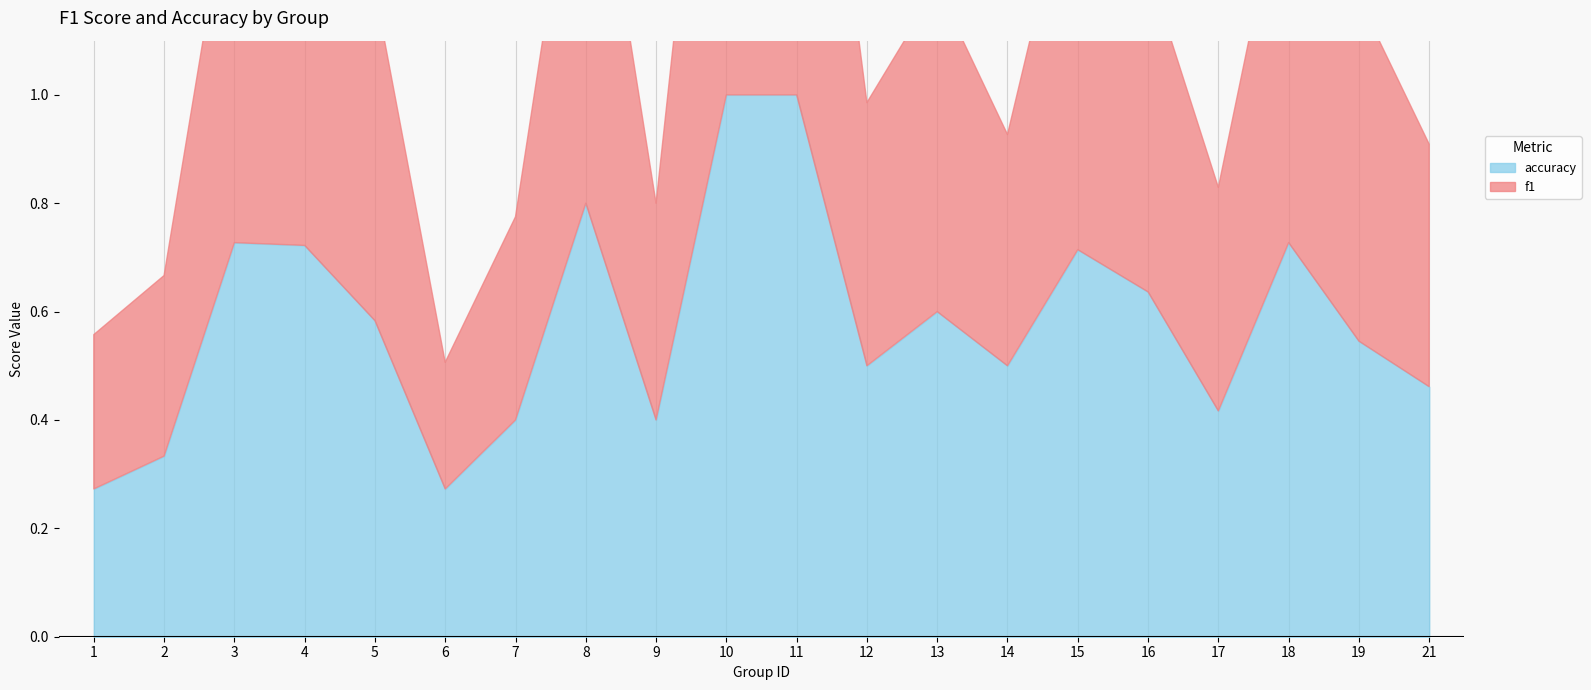

Does the chart display data point markers on the line(s)?

No